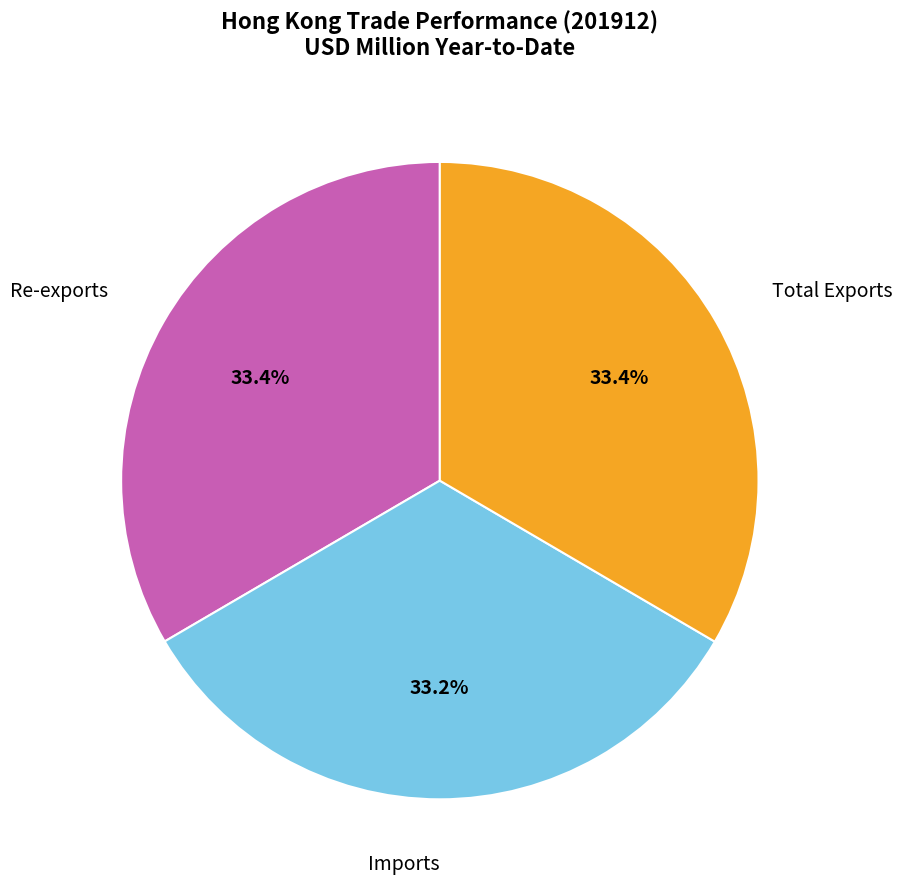

What portion of the pie excludes Imports?

66.8%